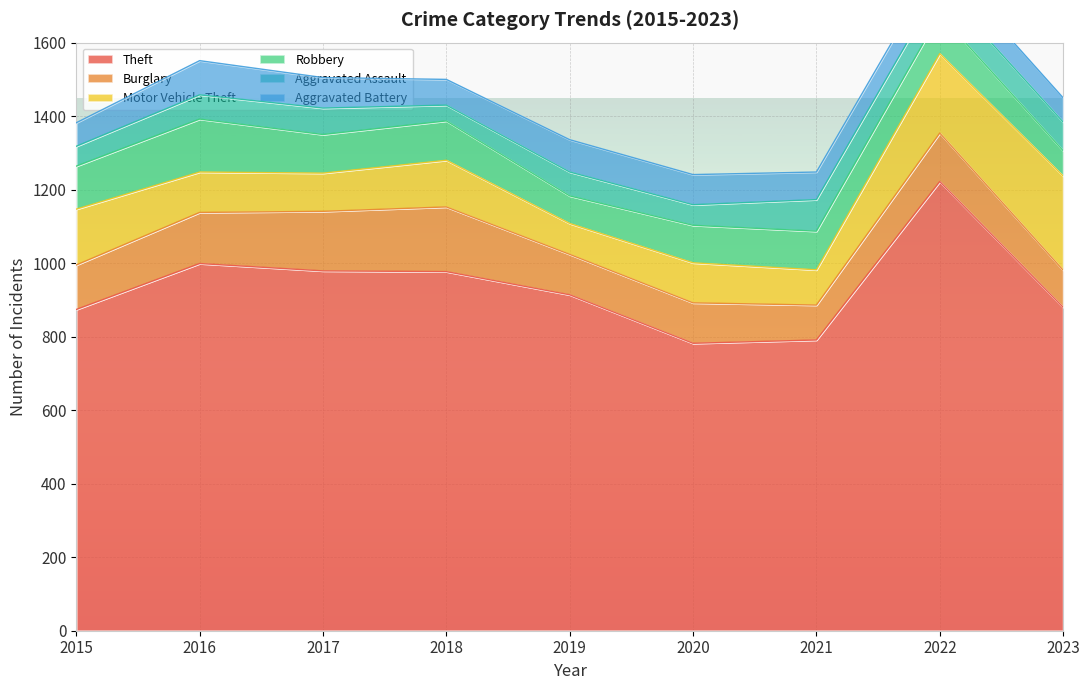

Which series has the largest total across all categories?

Theft